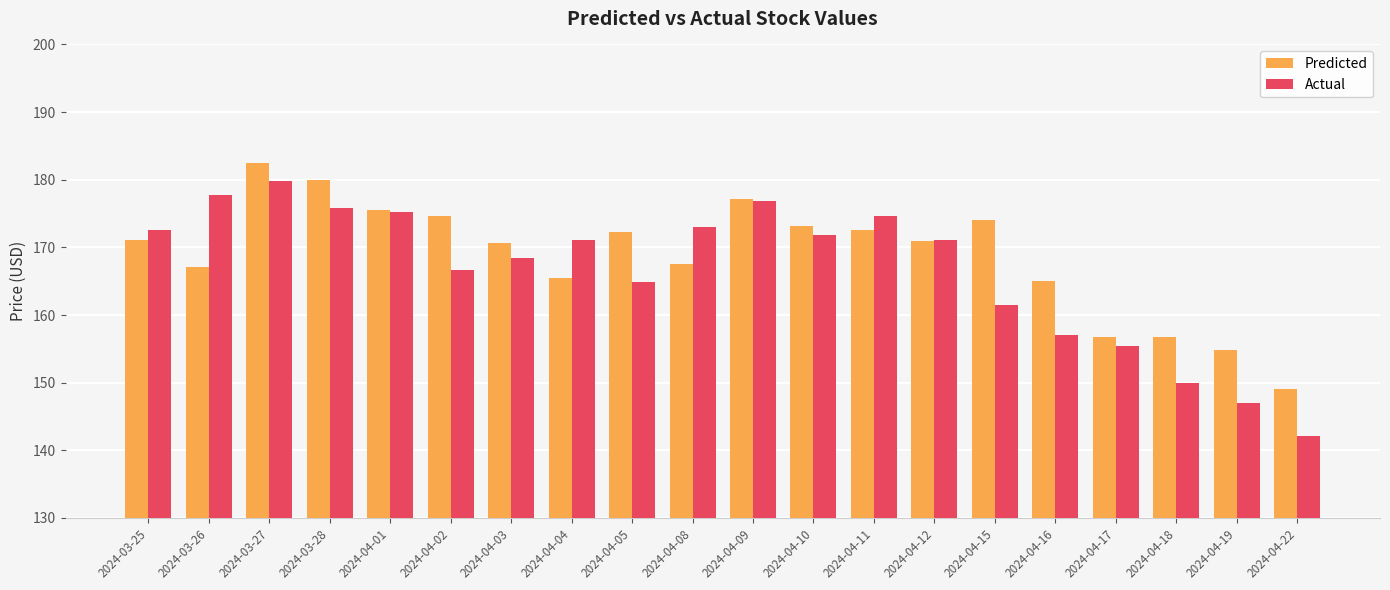

What is the value of the Actual bar at the 12th from the left?

171.8